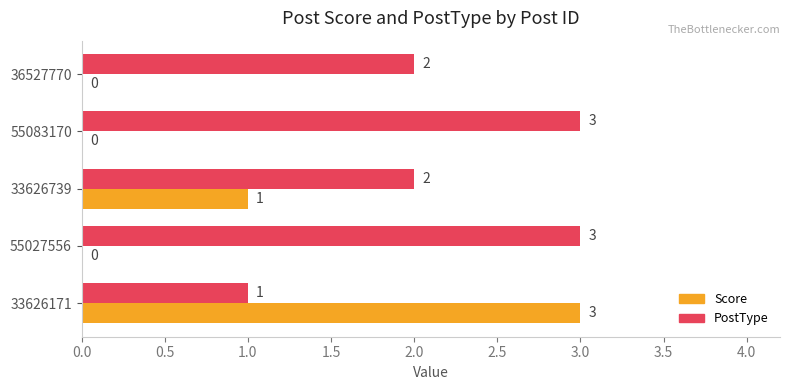

What is the total value across all series at 33626171?

4